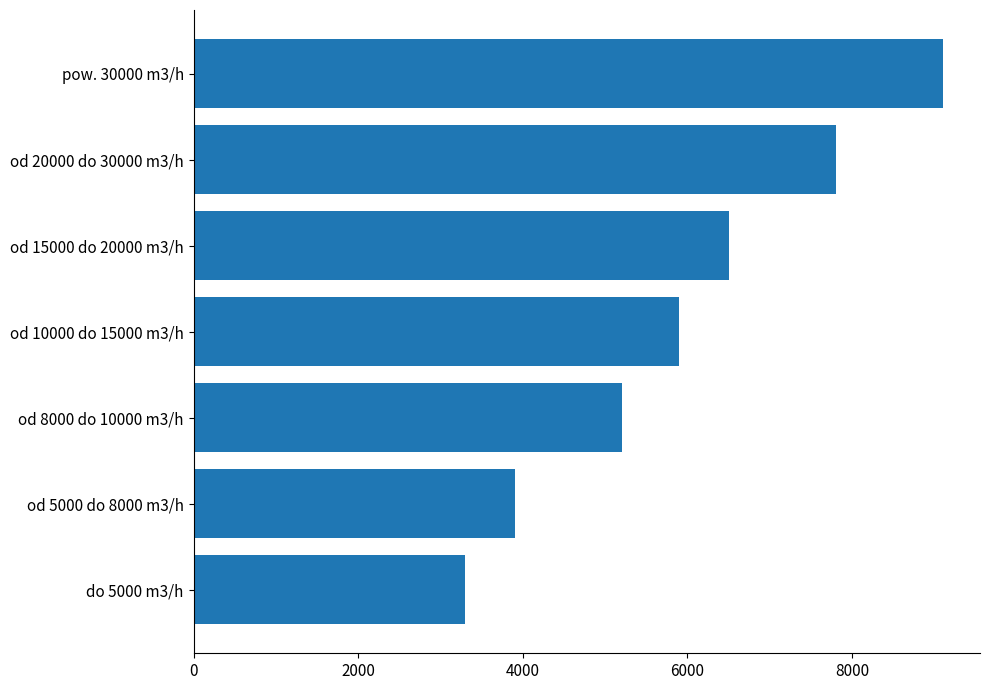

What is the approximate value at od 20000 do 30000 m3/h?

7800